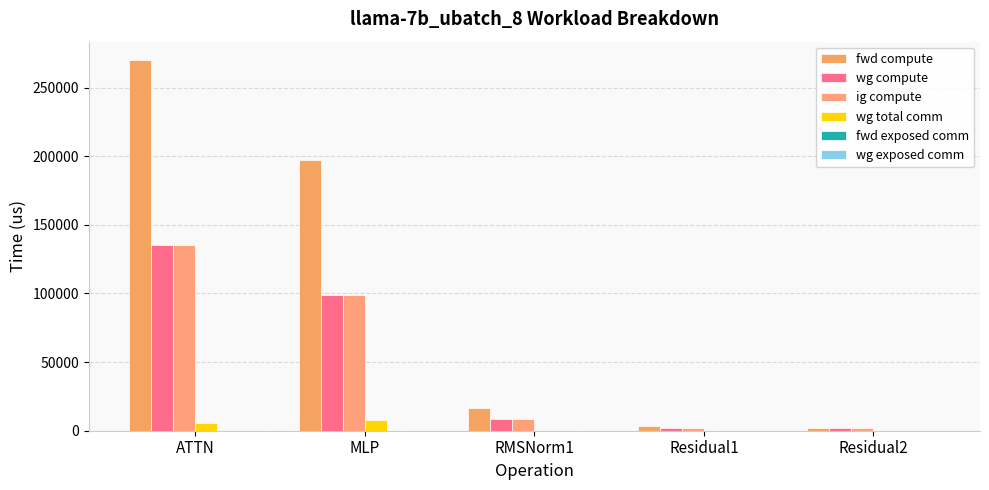

What is the greatest value displayed?

269902.3